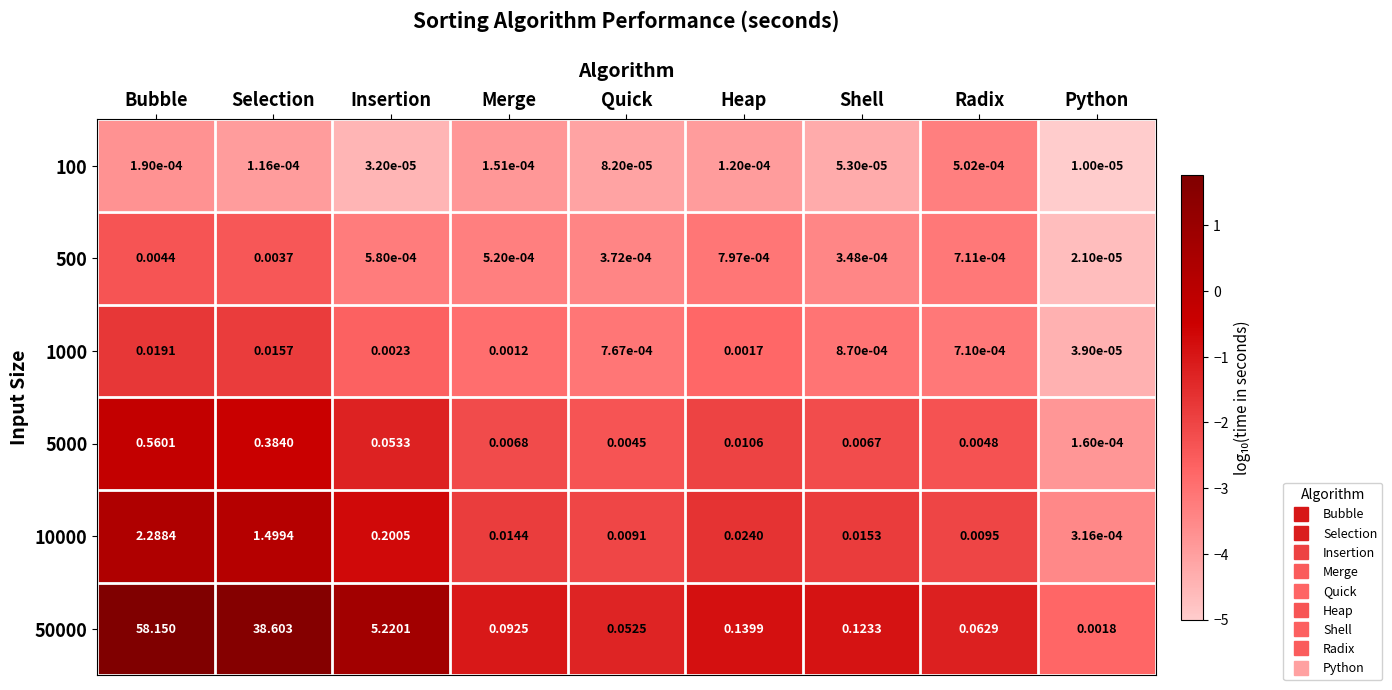

At which label does 10000 reach its peak?

Bubble